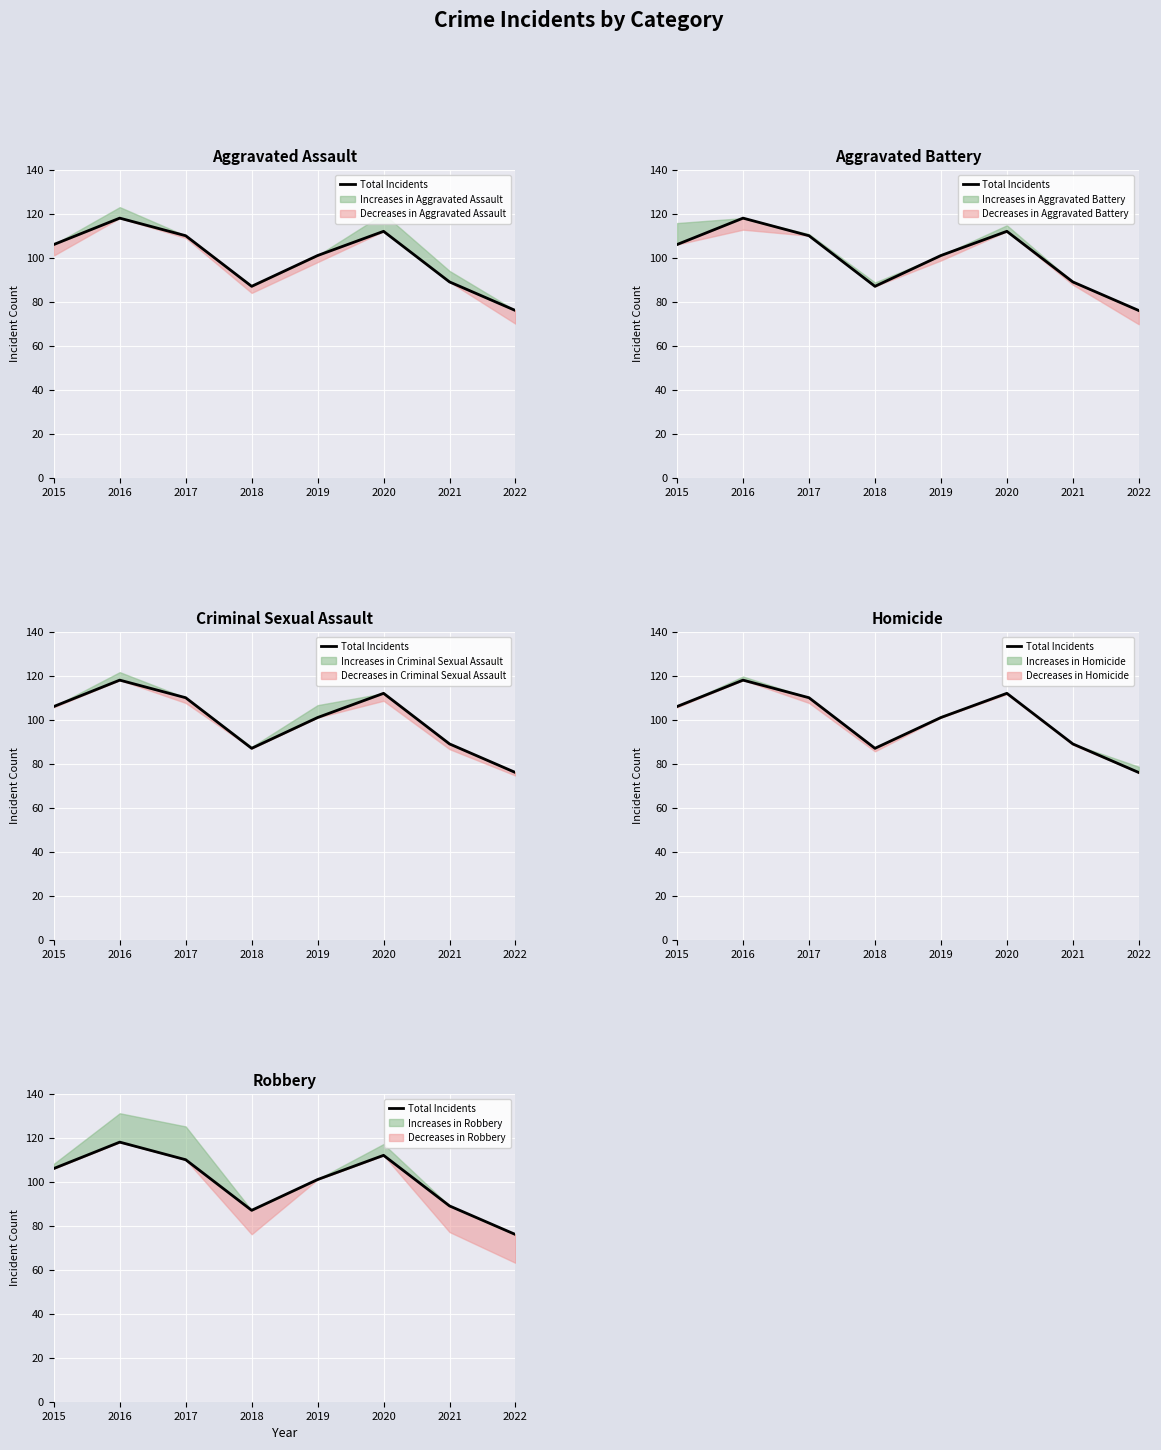

Reading left to right, list all the values displayed in this chart.

2015=106	2016=118	2017=110	2018=87	2019=101	2020=112	2021=89	2022=76